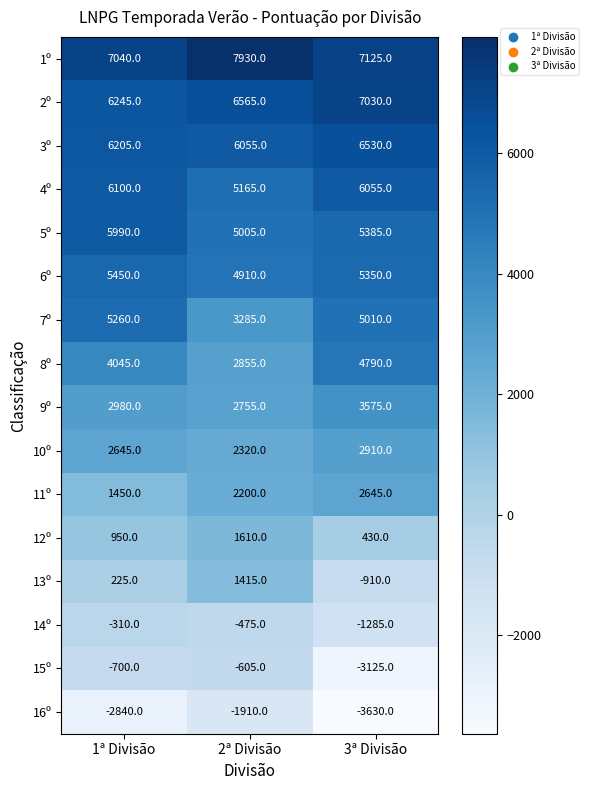

At how many categories does at least one series exceed 1214?

3